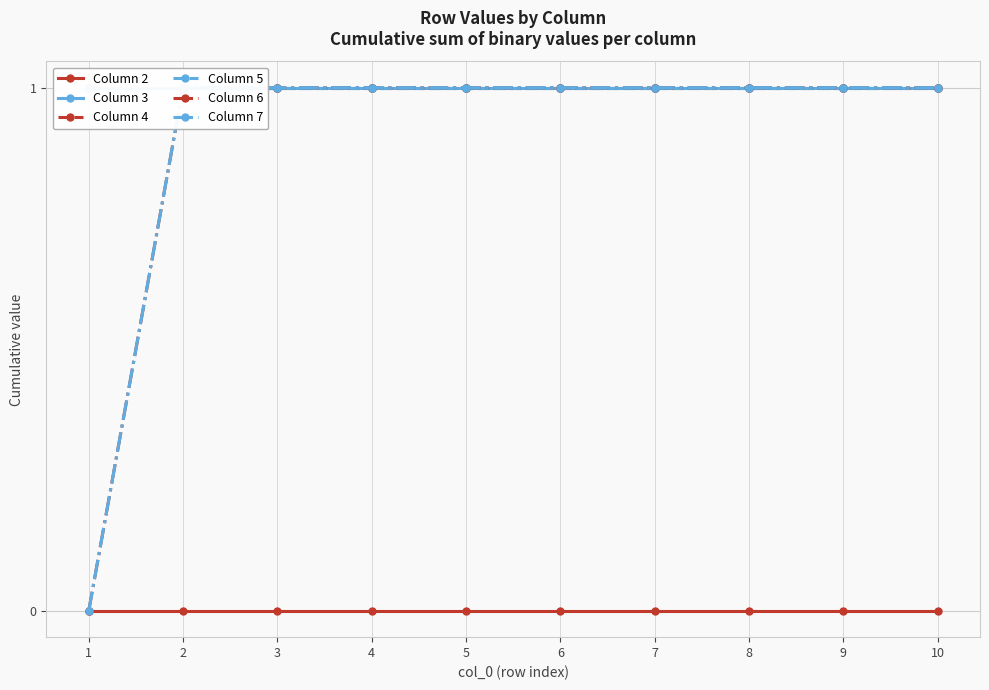

Between 6 and 7, which is larger?

6